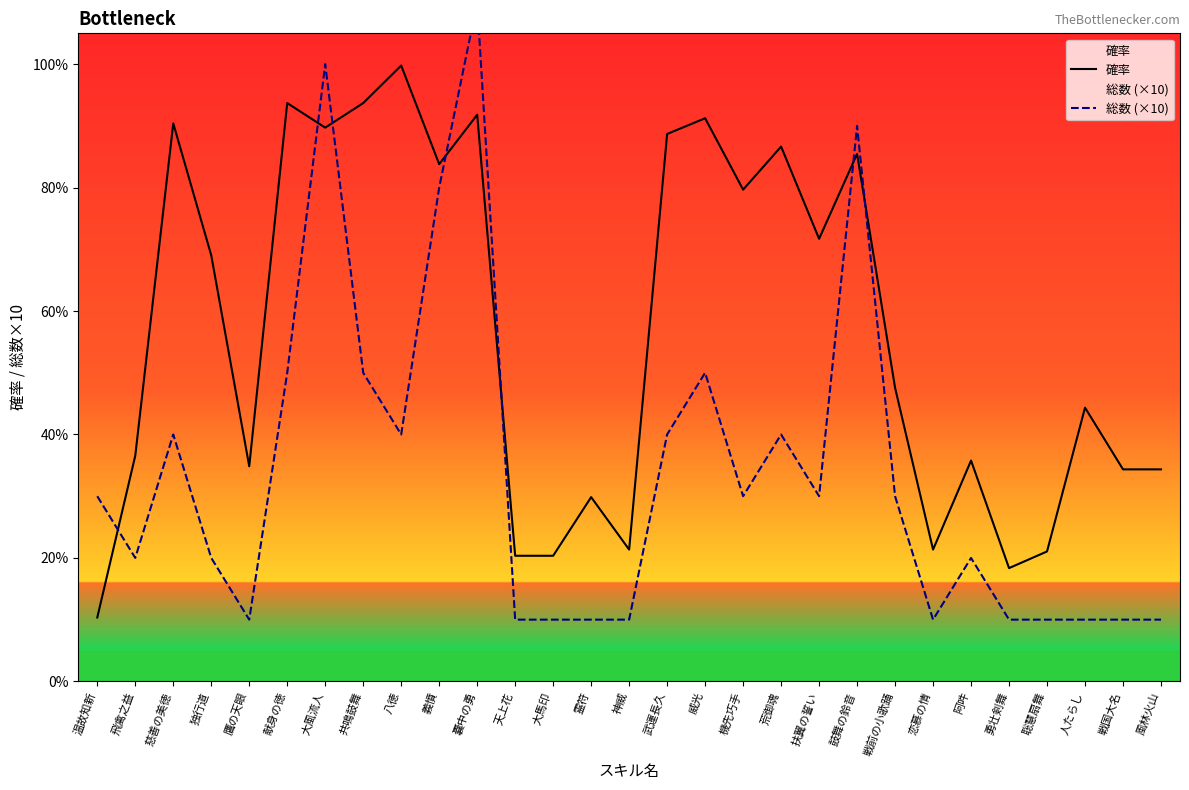

Which series has the largest range (max minus min)?

総数 (×10)